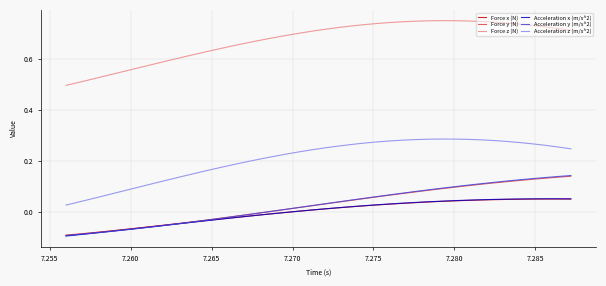

Which series has the widest spread of values?

Acceleration z (m/s^2)